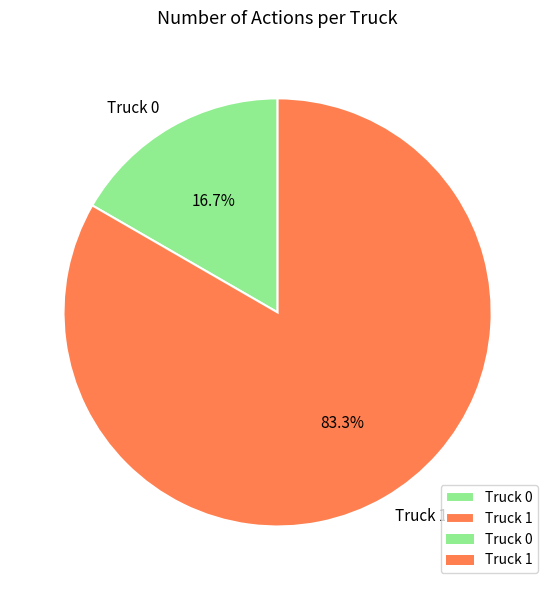

The Truck 0 slice represents 17% of the pie. True or false?

True